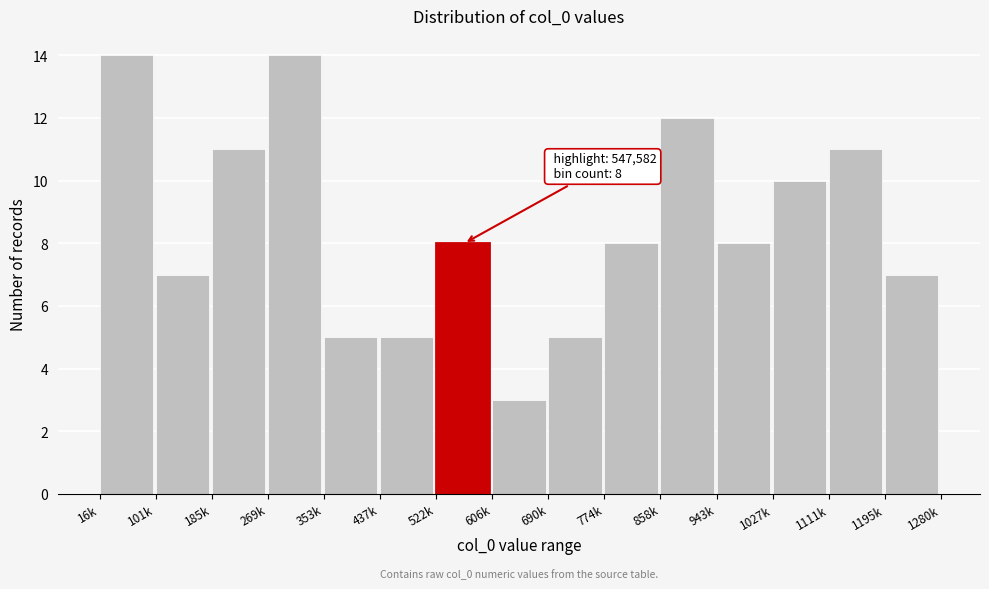

Reading right to left, transcribe all the data shown in this chart.

1195k=7	1111k=11	1027k=10	943k=8	858k=12	774k=8	690k=5	606k=3	522k=8	437k=5	353k=5	269k=14	185k=11	101k=7	16k=14